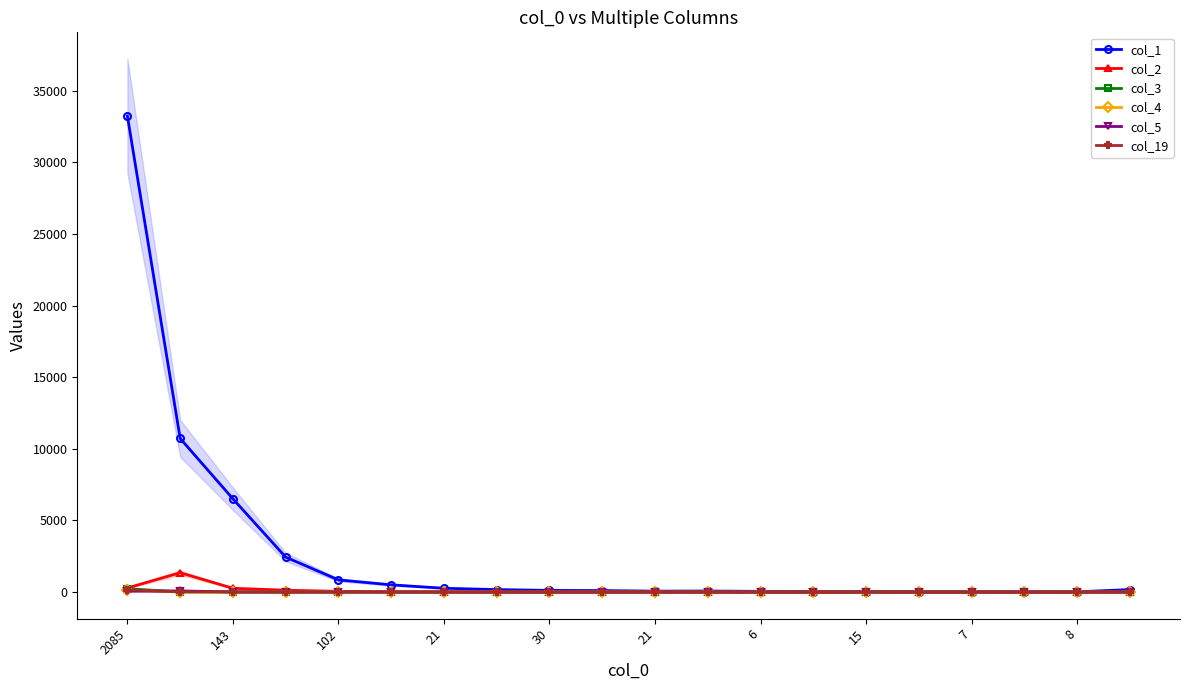

True or false: col_2 and col_3 cross at least once.

False